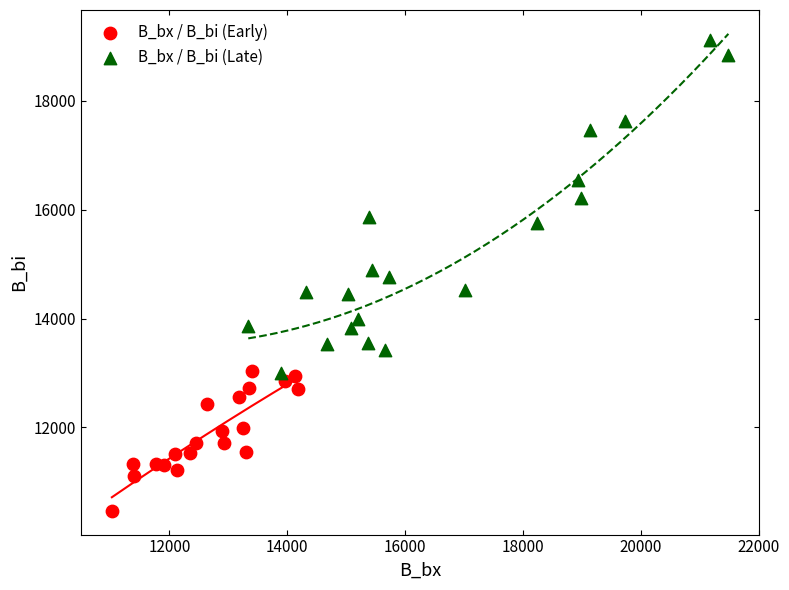

Which series contains the lowest Y value?

B_bx / B_bi (Early)